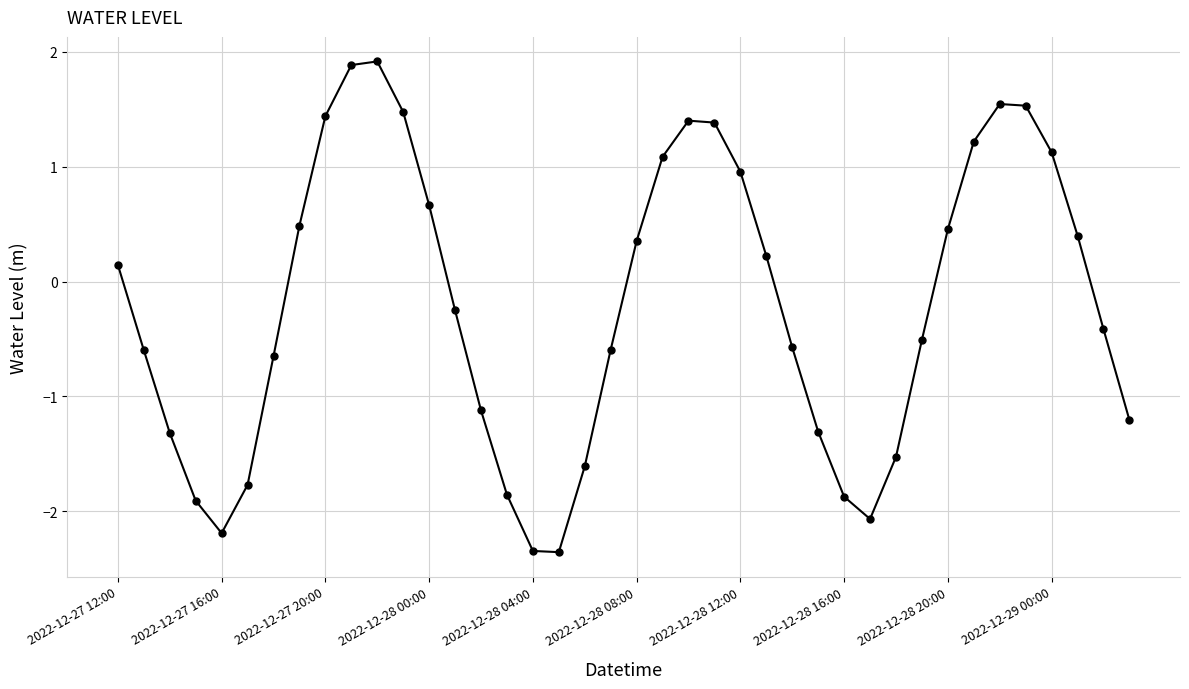

True or false: there are more than 2 points higher than both neighbors.

True